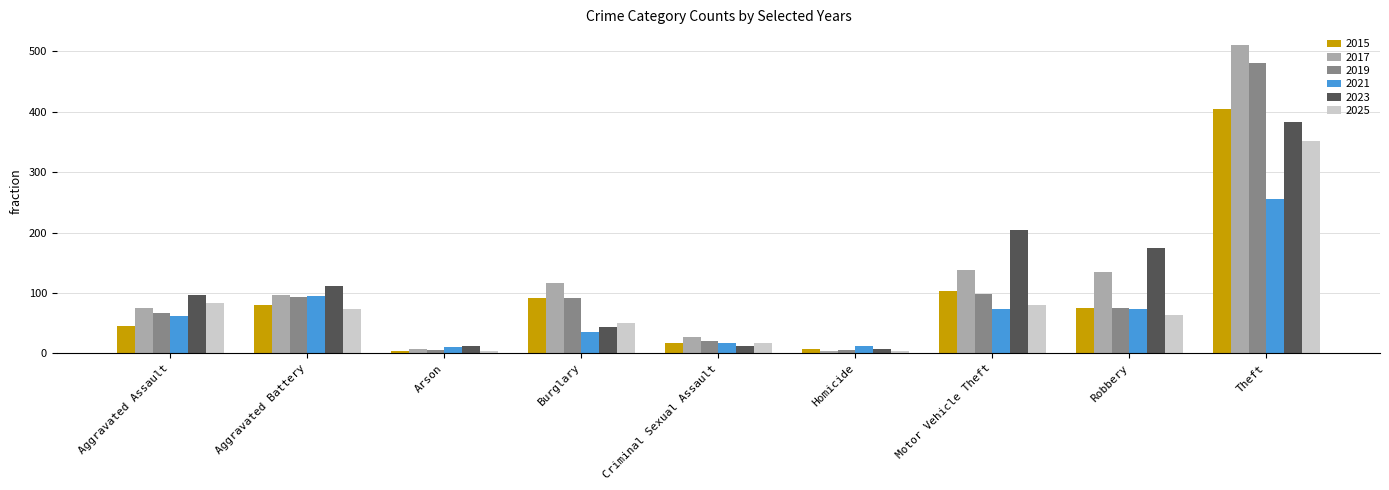

What is the difference between the 2019 values at Arson and Aggravated Assault?

62